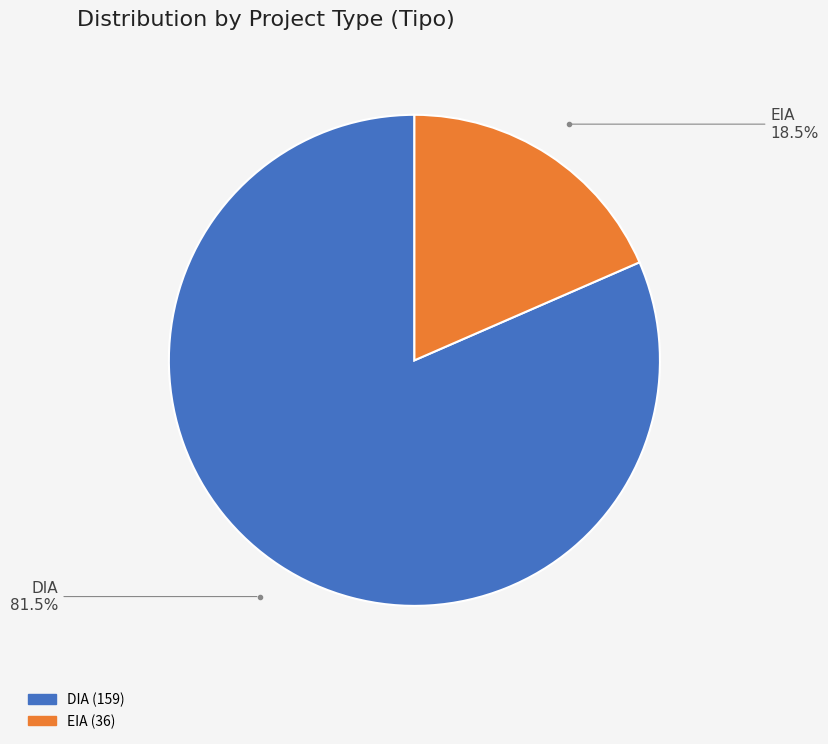

Between DIA and EIA, which is larger?

DIA